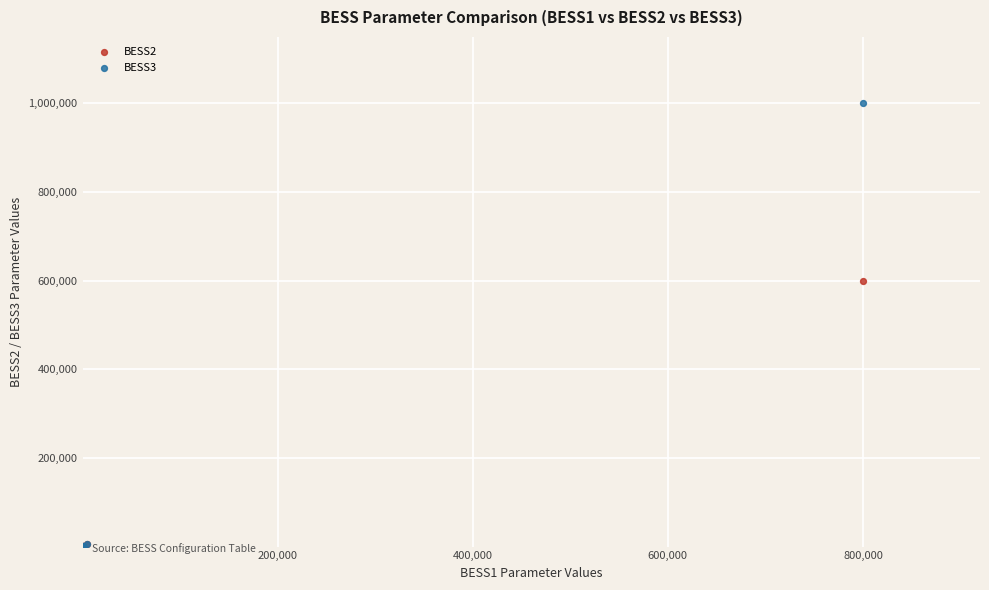

Which series has the widest spread of Y values?

BESS3